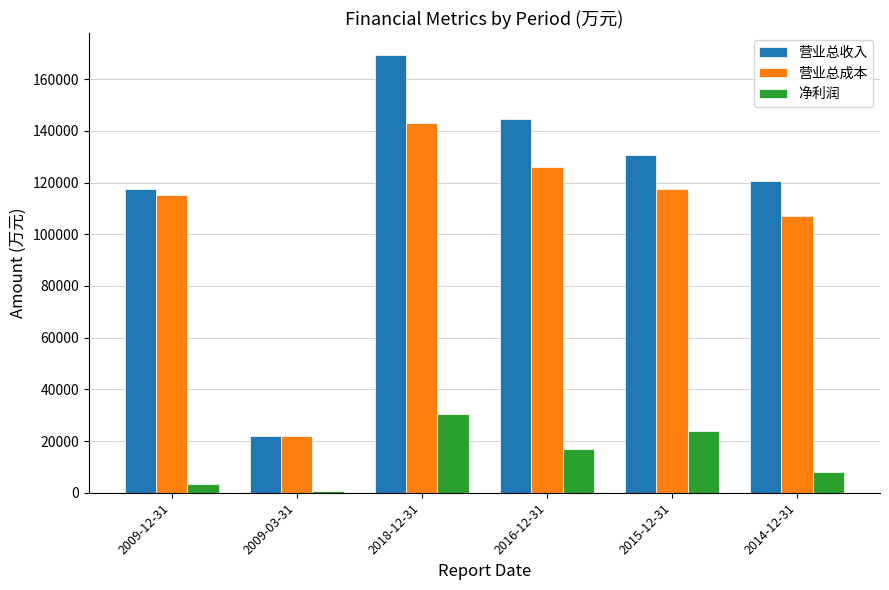

Where does the 净利润 series first go above 16826?

2018-12-31